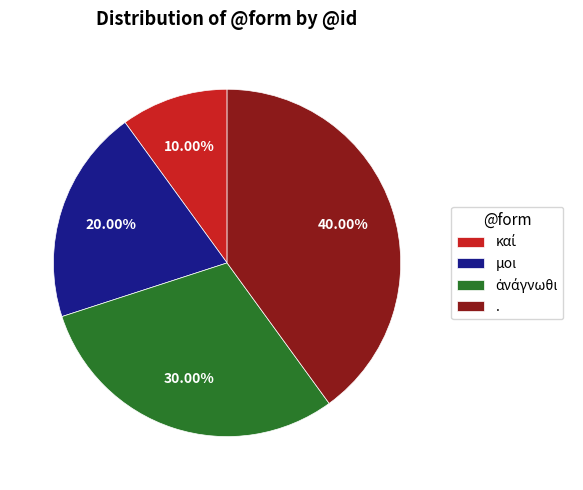

Do . and μοι together represent more than half of the pie?

Yes